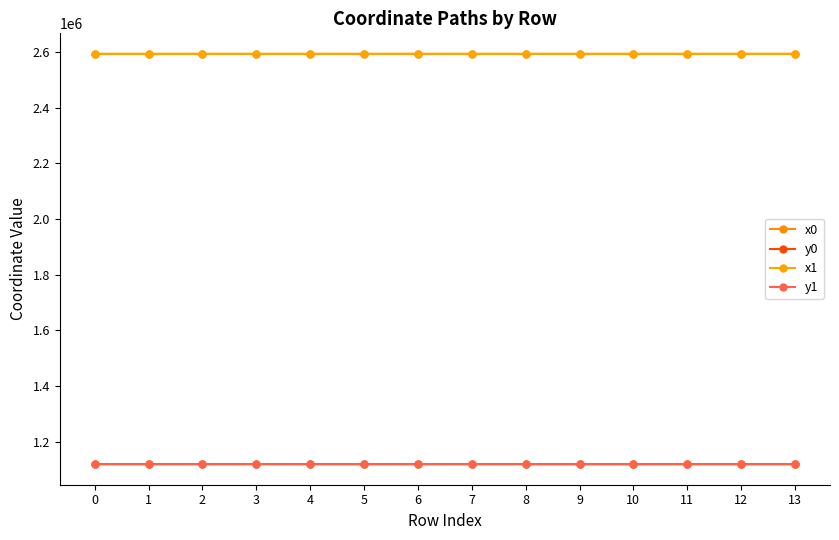

Is this an area chart (filled region under the line)?

No